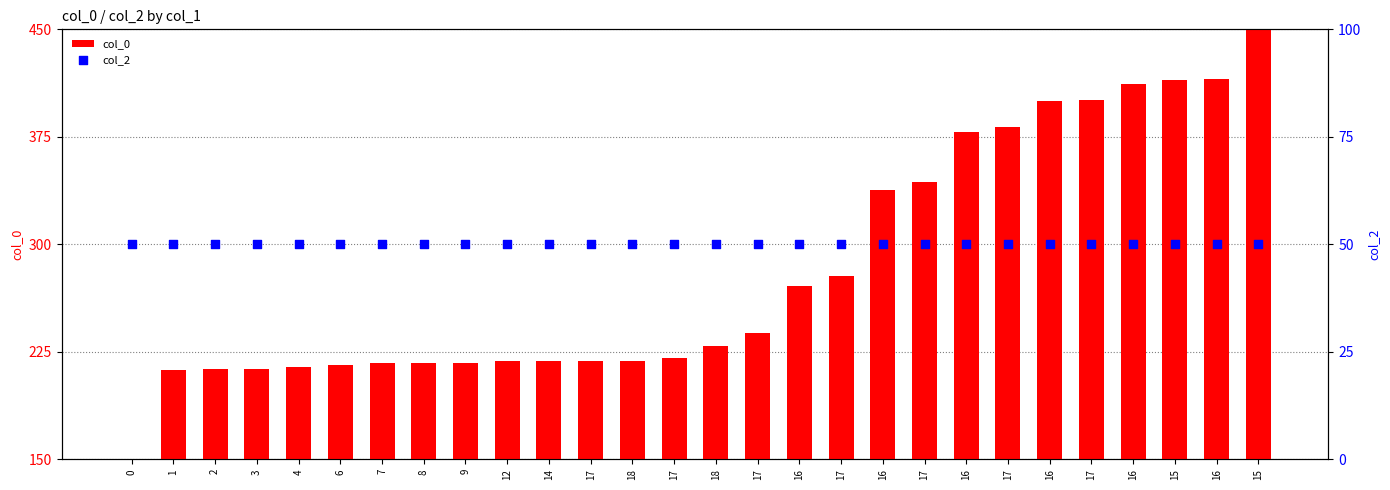

Which series contains the highest Y value?

col_0